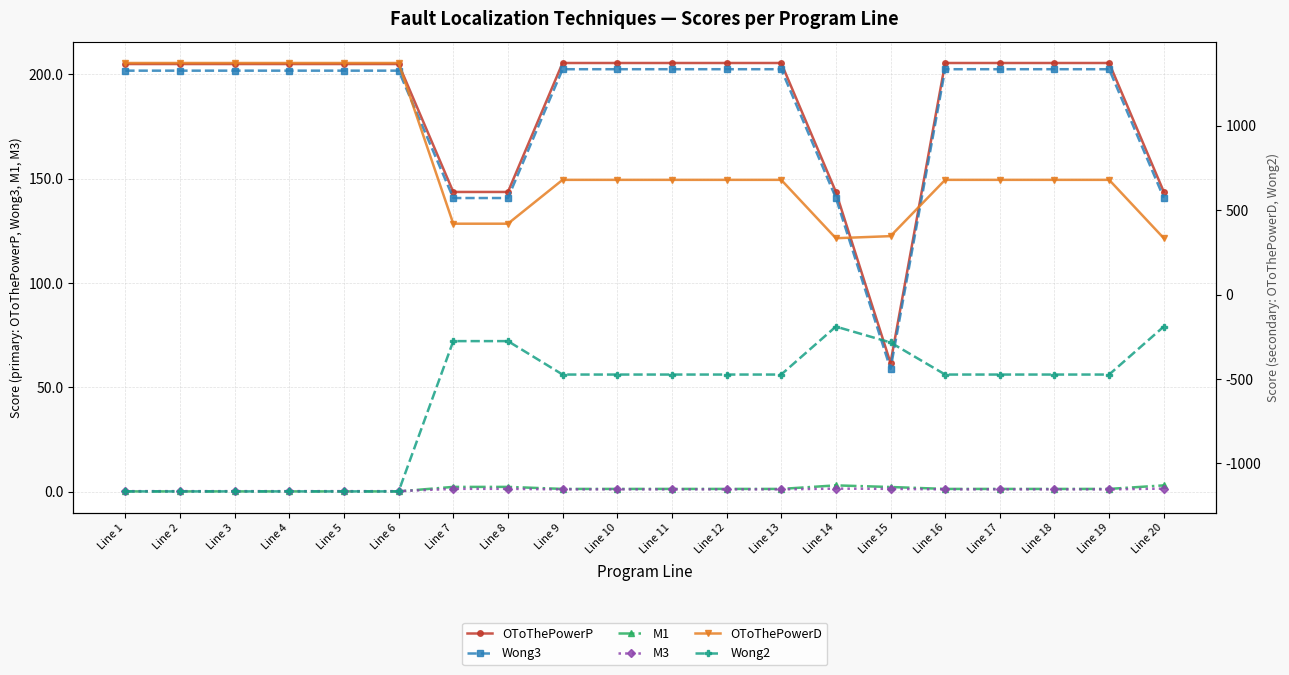

What is the average value of the Wong3 series?

182.8